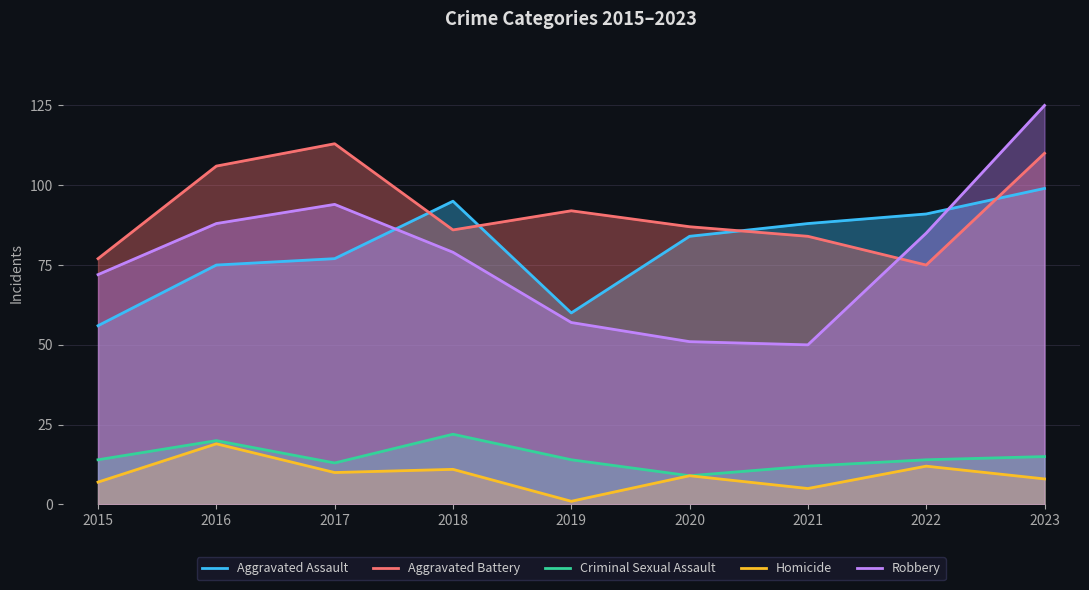

Where is Criminal Sexual Assault nearest to the value 15?

2023